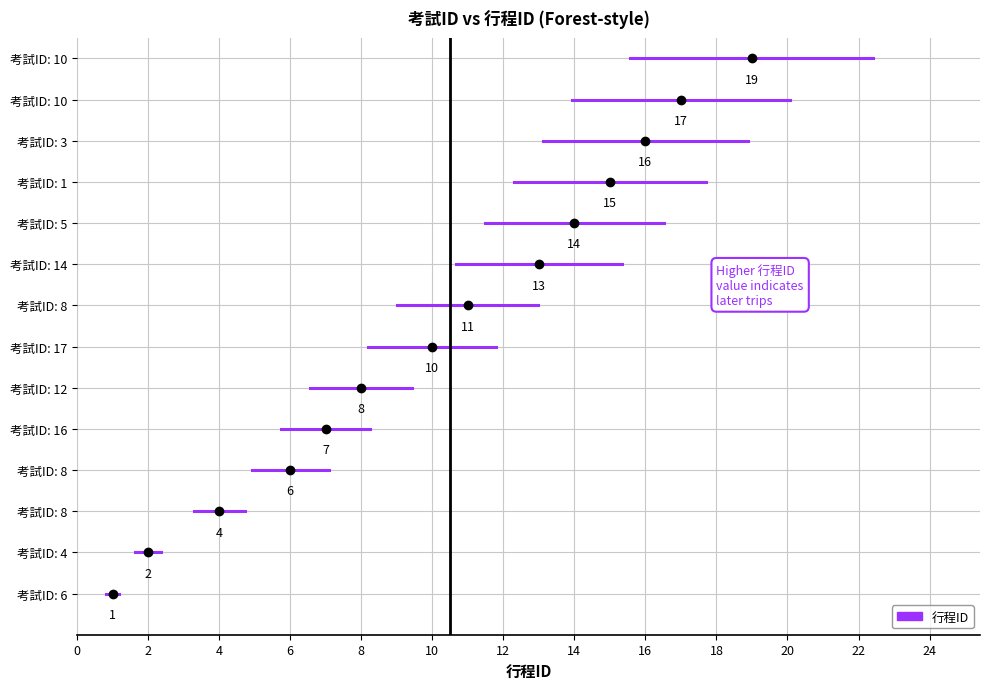

Rank the categories by value from highest to lowest.

10, 10, 3, 1, 5, 14, 8, 17, 12, 16, 8, 8, 4, 6